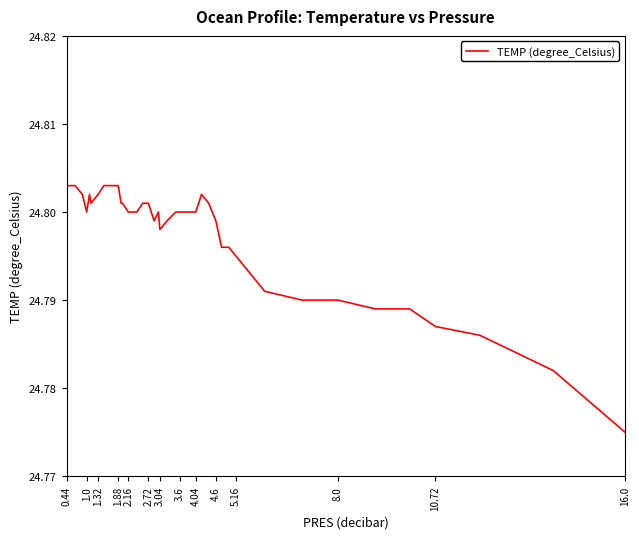

Reading left to right, what are all the values shown in this chart?

24.8	24.8	24.8	24.8	24.8	24.8	24.8	24.8	24.8	24.8	24.8	24.8	24.8	24.8	24.8	24.8	24.8	24.8	24.8	24.8	24.8	24.8	24.8	24.8	24.8	24.8	24.8	24.8	24.8	24.8	24.8	24.8	24.8	24.8	24.8	24.8	24.8	24.8	24.8	24.8